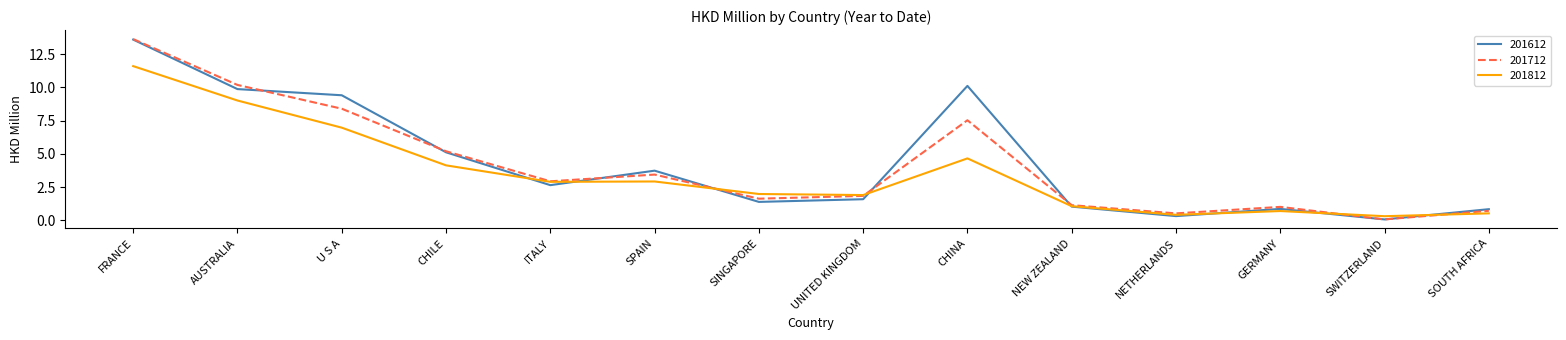

Where is 201612 nearest to the value 6?

CHILE